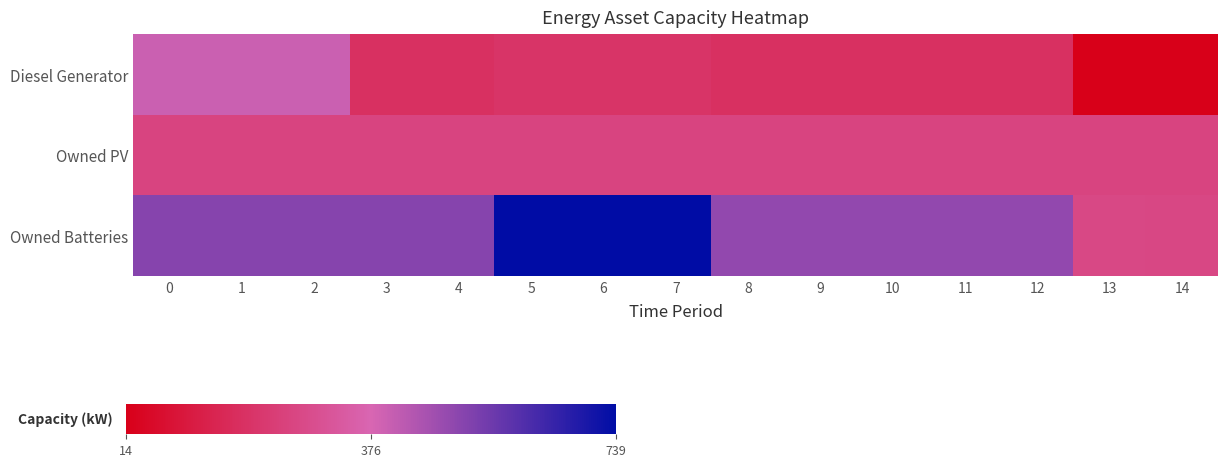

Rank the series by their maximum value, from lowest to highest.

Owned PV, Diesel Generator, Owned Batteries